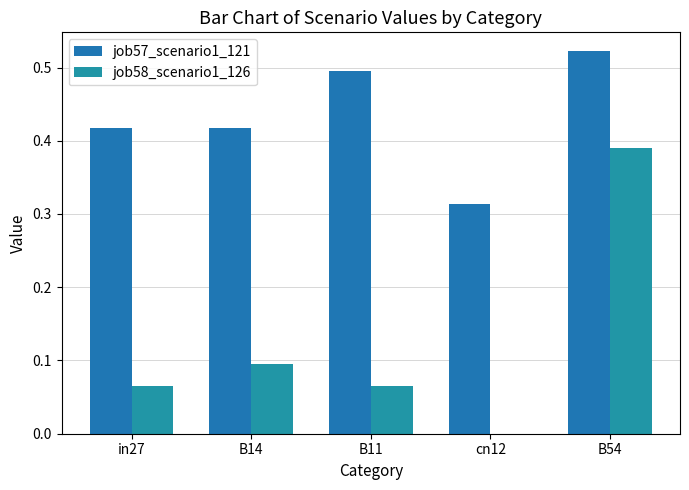

What is the label of the 2nd bar from the right?

cn12